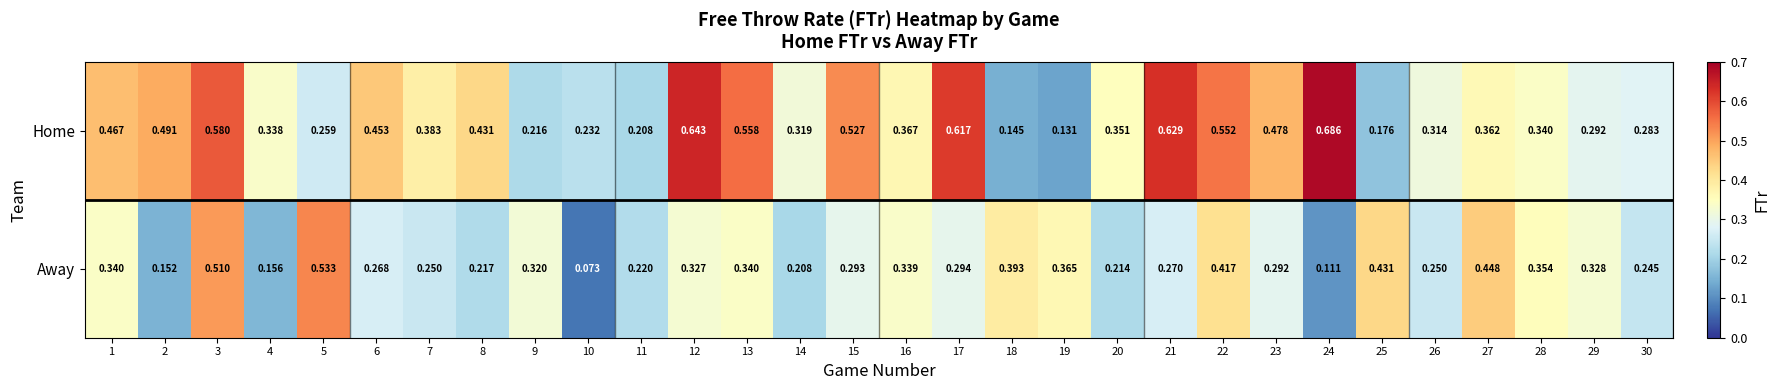

Which series has the largest total across all categories?

Home